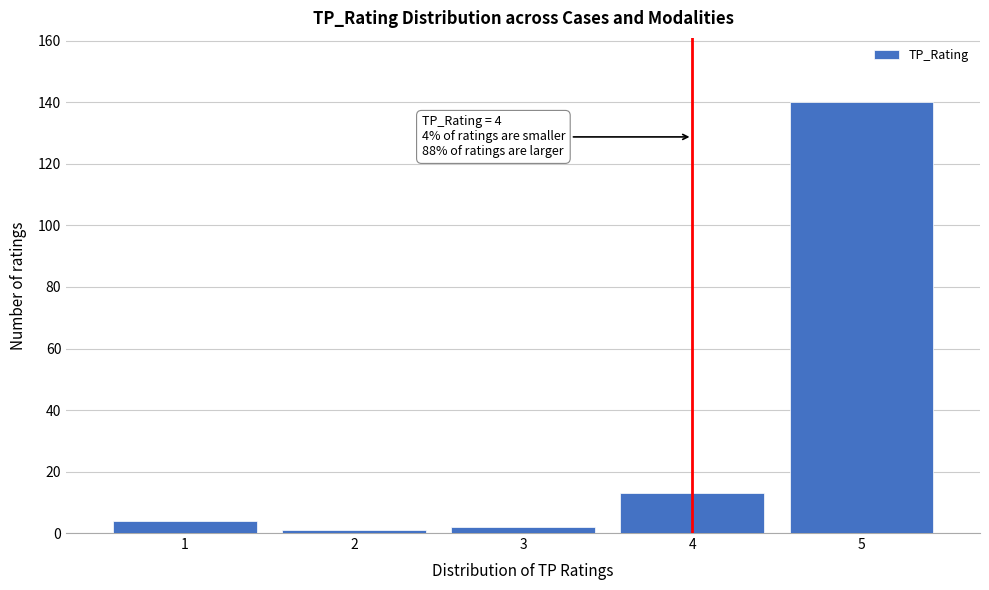

Reading left to right, what are all the values shown in this chart?

1=4	2=1	3=2	4=13	5=140